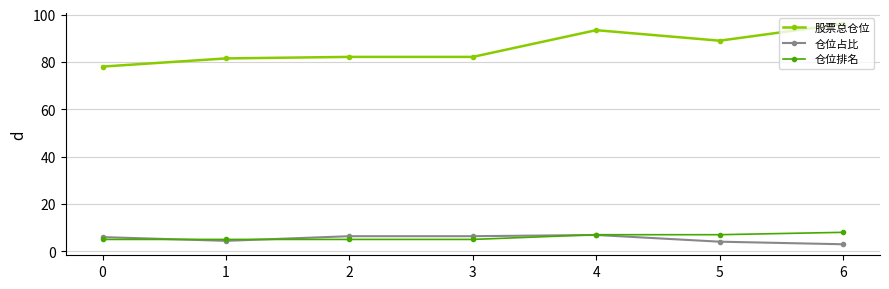

At 0, list the series in order from largest to smallest.

股票总仓位, 仓位占比, 仓位排名